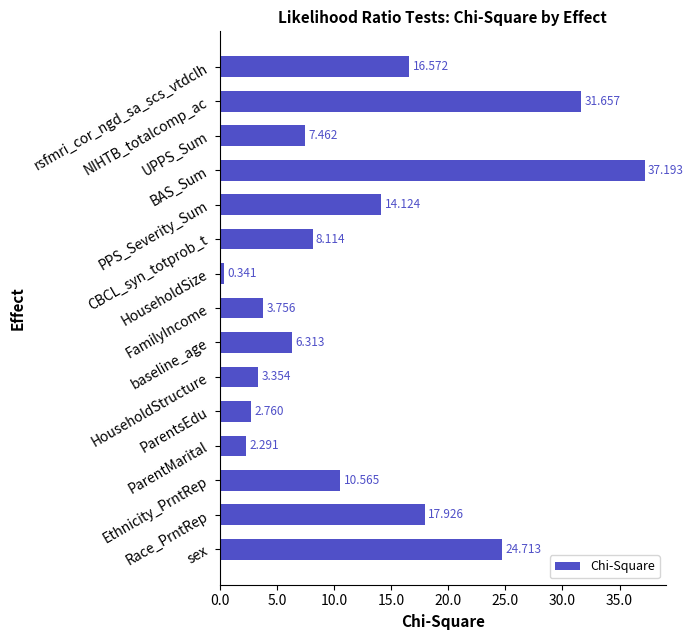

What is the average value?

12.5